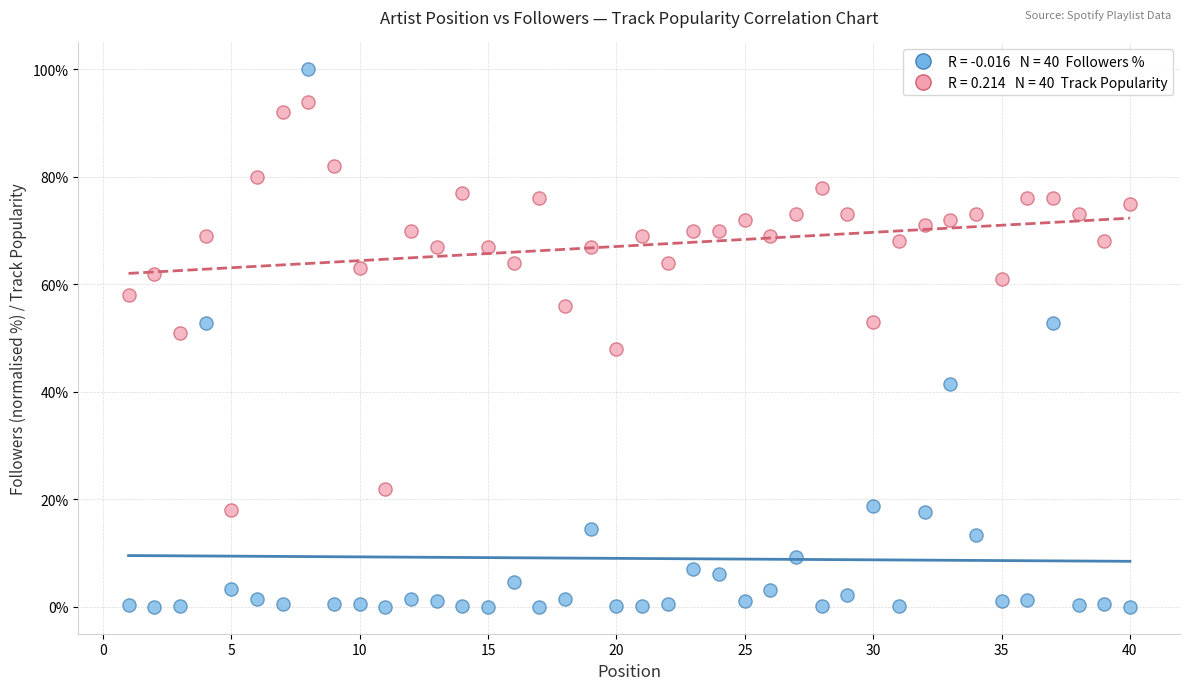

Across all data points, what is the range of X values (max minus min)?

39.0